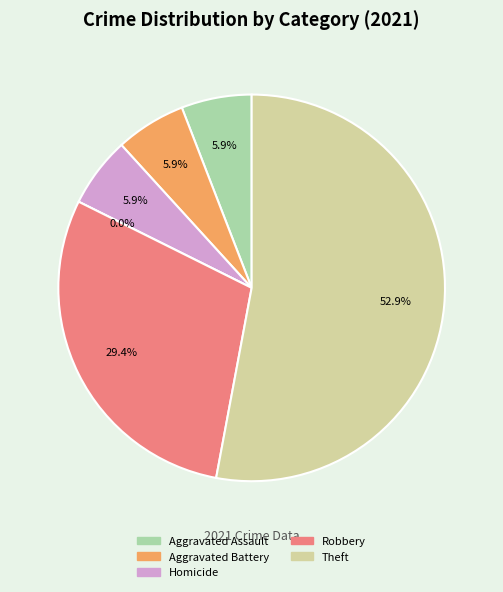

The Aggravated Assault slice represents 6% of the pie. True or false?

True